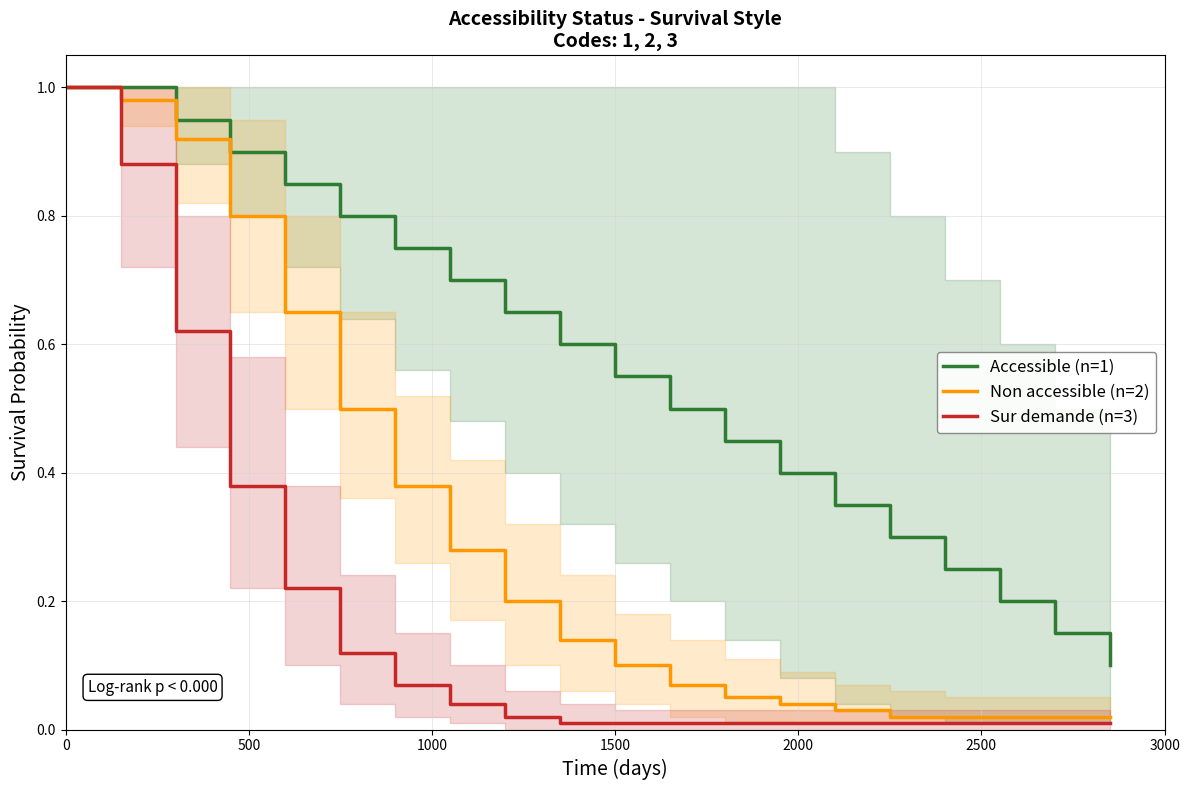

List the series in order of their overall mean, highest first.

Accessible (n=1), Non accessible (n=2), Sur demande (n=3)